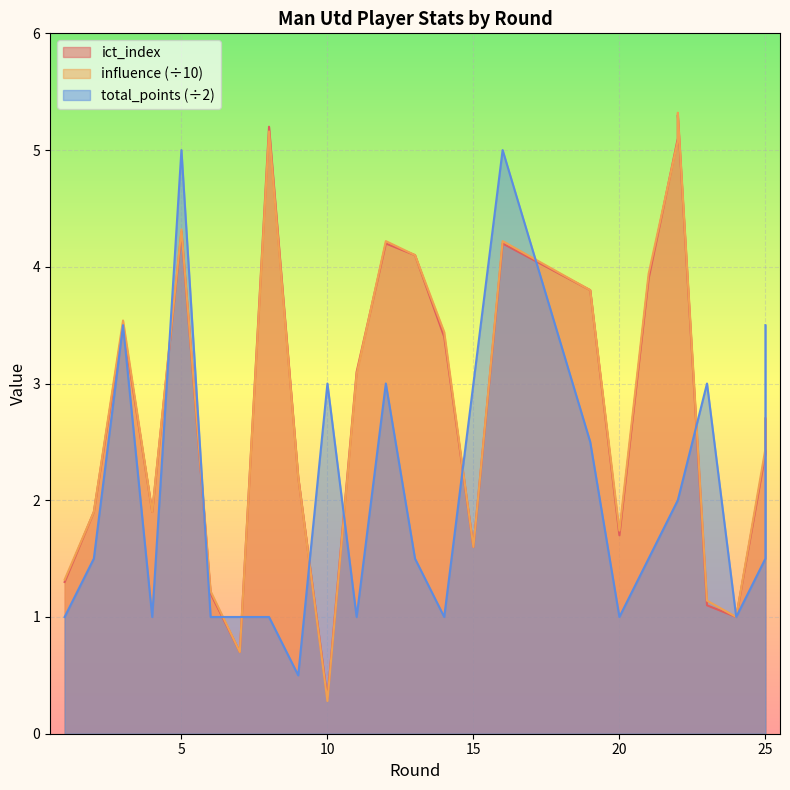

Which series ends up on top after the final intersection of influence and total_points?

total_points